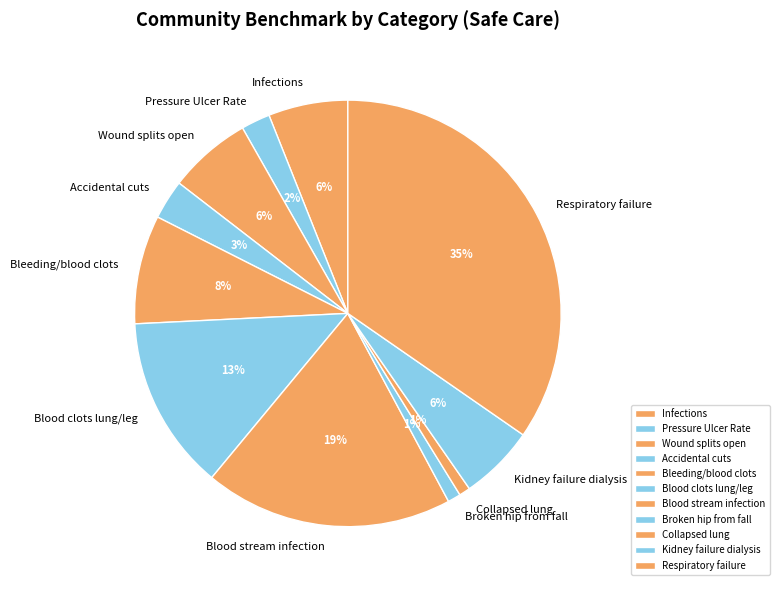

To the nearest percent, what is the combined percentage of Broken hip from fall and Collapsed lung?

2%